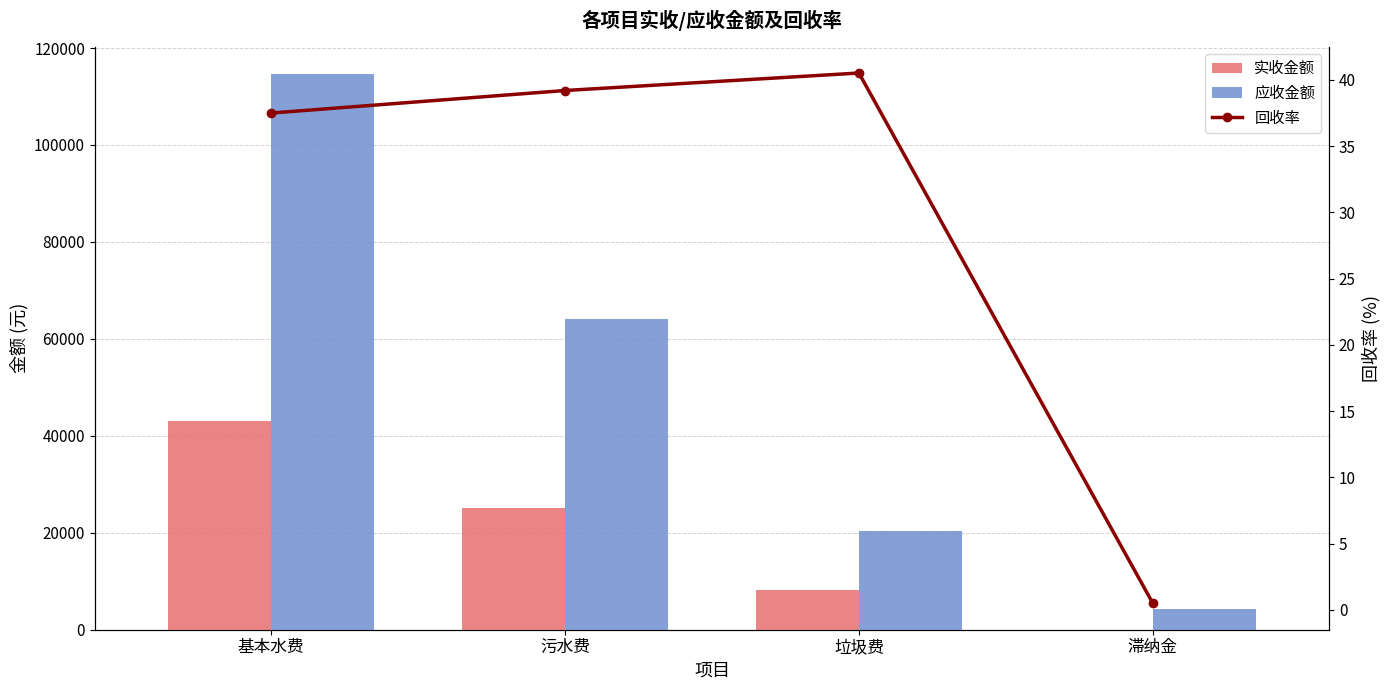

Read the 实收金额 value at 垃圾费.

8251.3